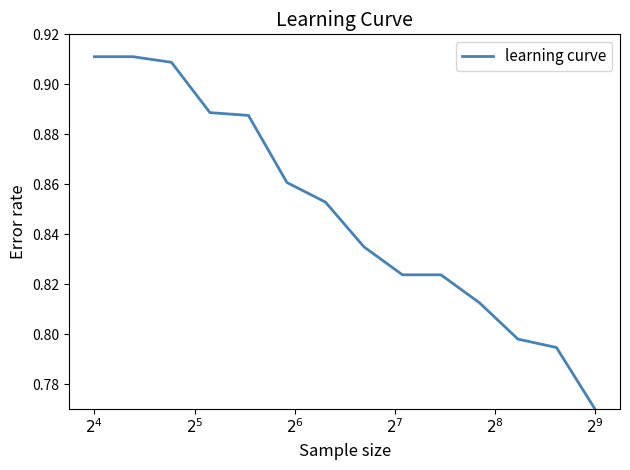

How many lines are shown in the chart?

1